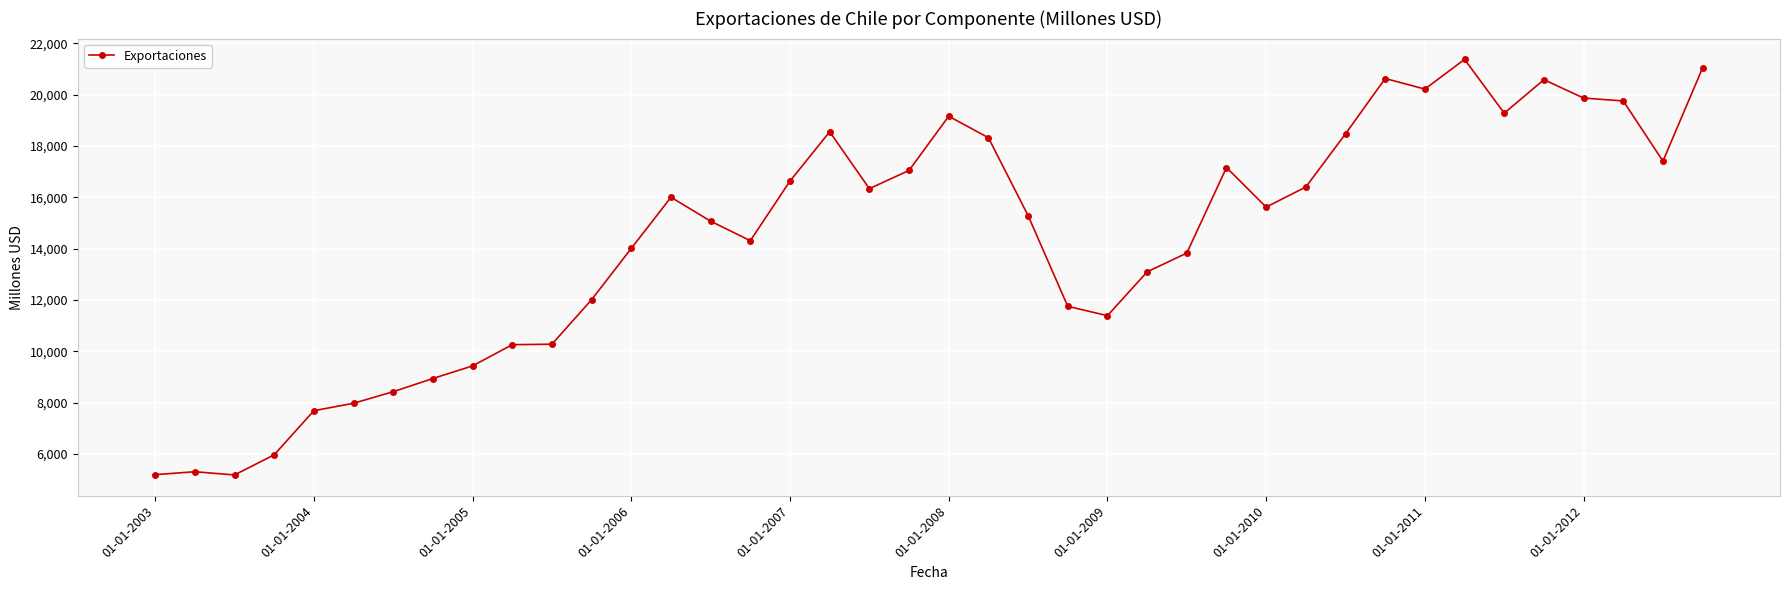

What is the sum of all values?

575177